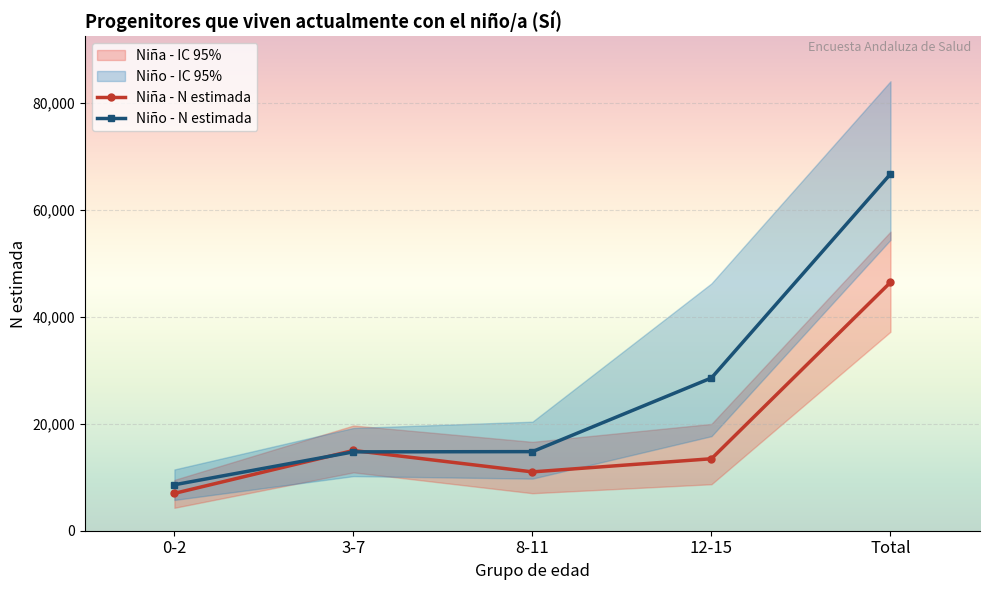

True or false: Niña - N estimada has more than 0 interior local peaks.

True